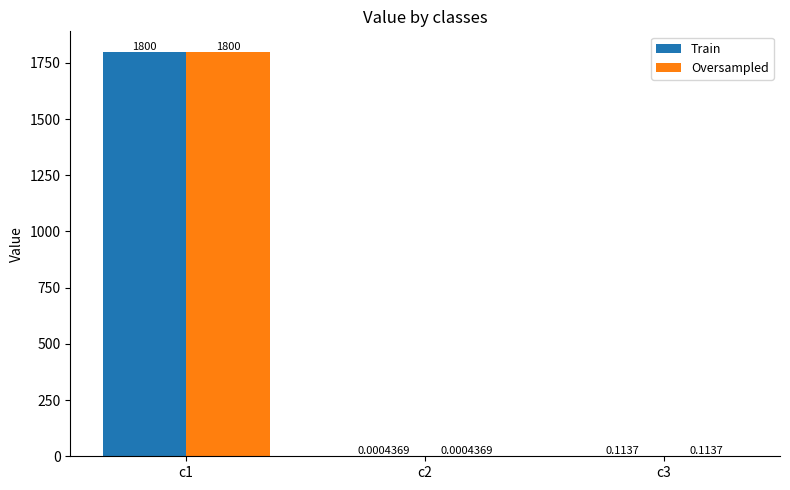

At which category is the sum across all series the highest?

c1